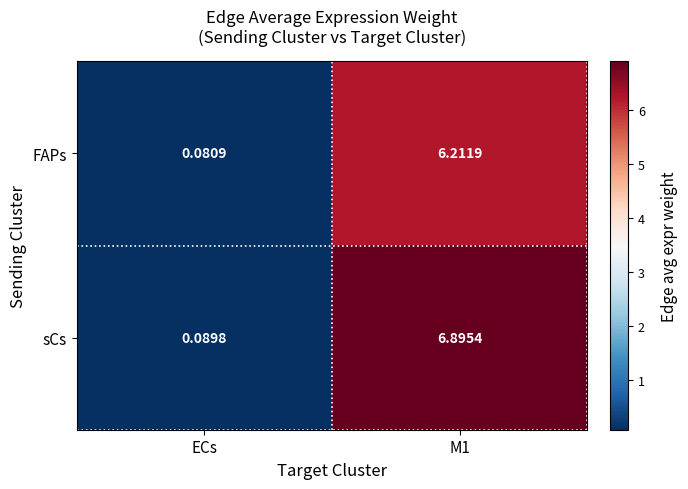

At which label is sCs closest to 3?

ECs